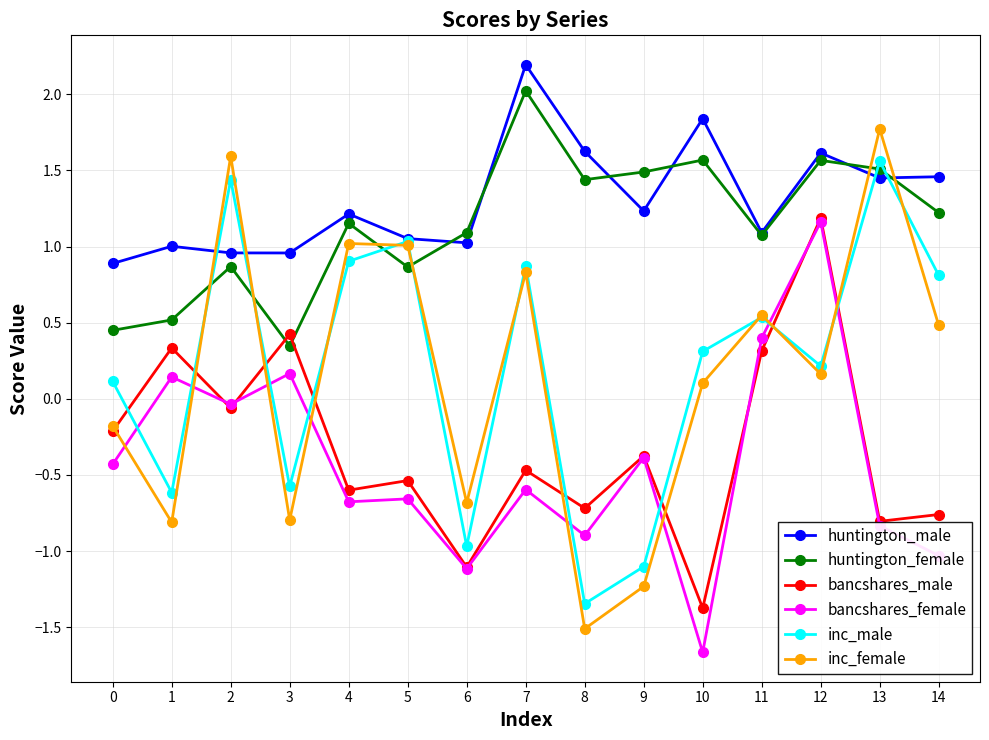

True or false: huntington_female has more than 2 interior local peaks.

True